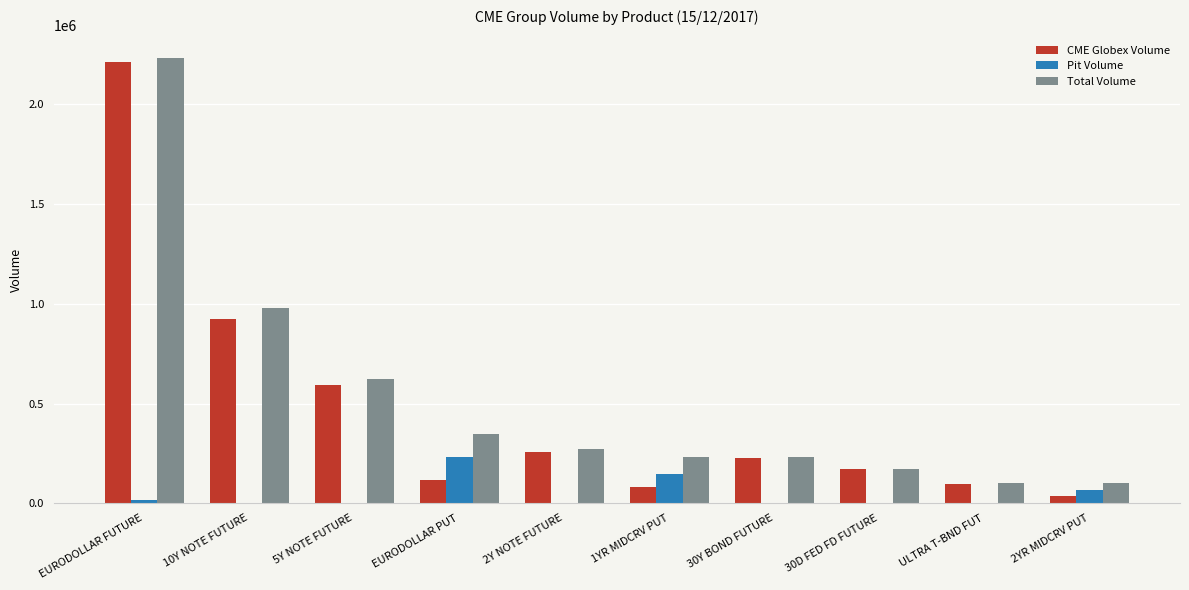

At which label does Total Volume reach its peak?

EURODOLLAR FUTURE